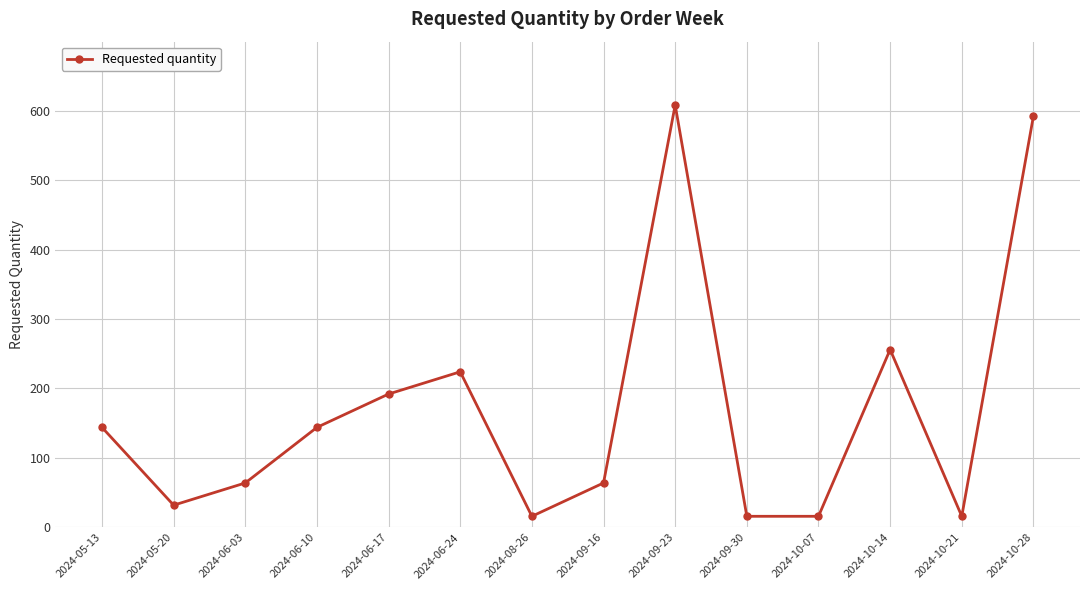

What is the label of the 8th point from the left?

2024-09-16